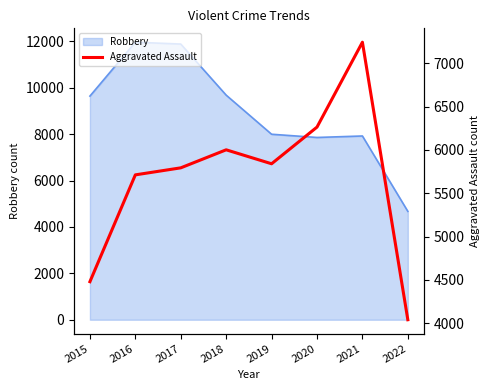

How many interior local valleys (lower than both neighbors) does the data have?

1